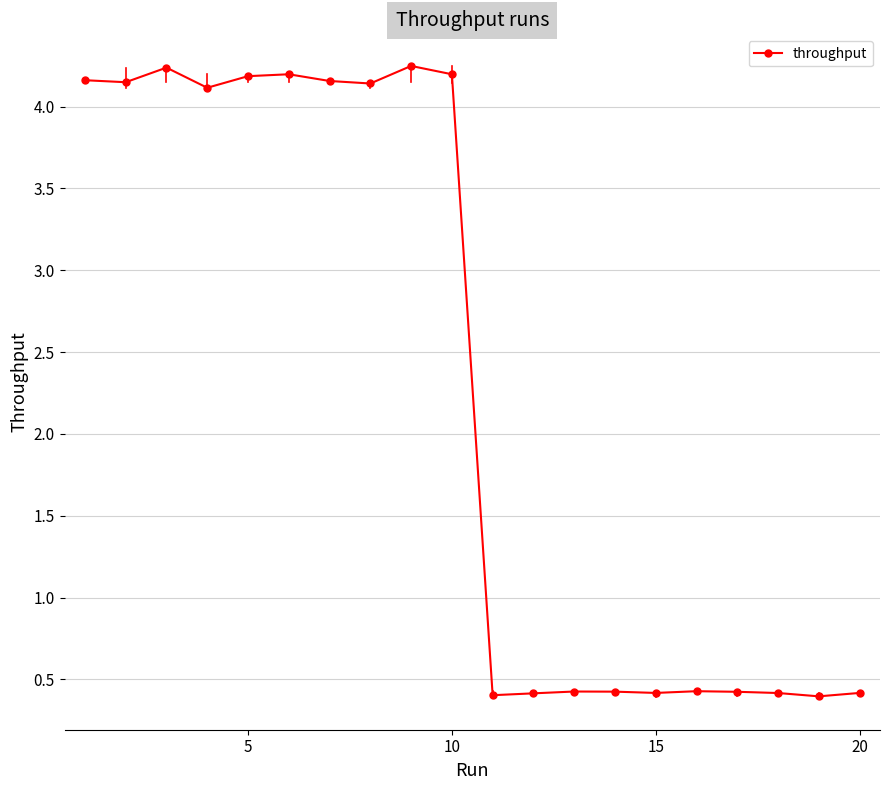

True or false: there are more than 0 points higher than both neighbors.

True